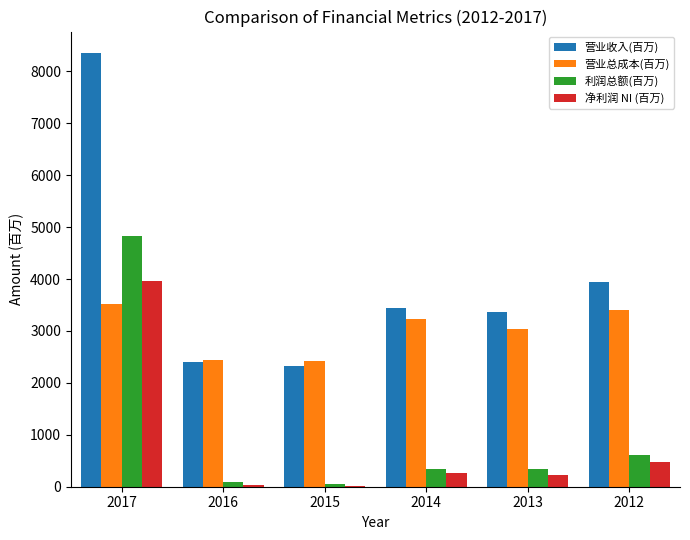

Is the value of 营业总成本(百万) at 2015 greater than the value of 利润总额(百万) at 2014?

Yes